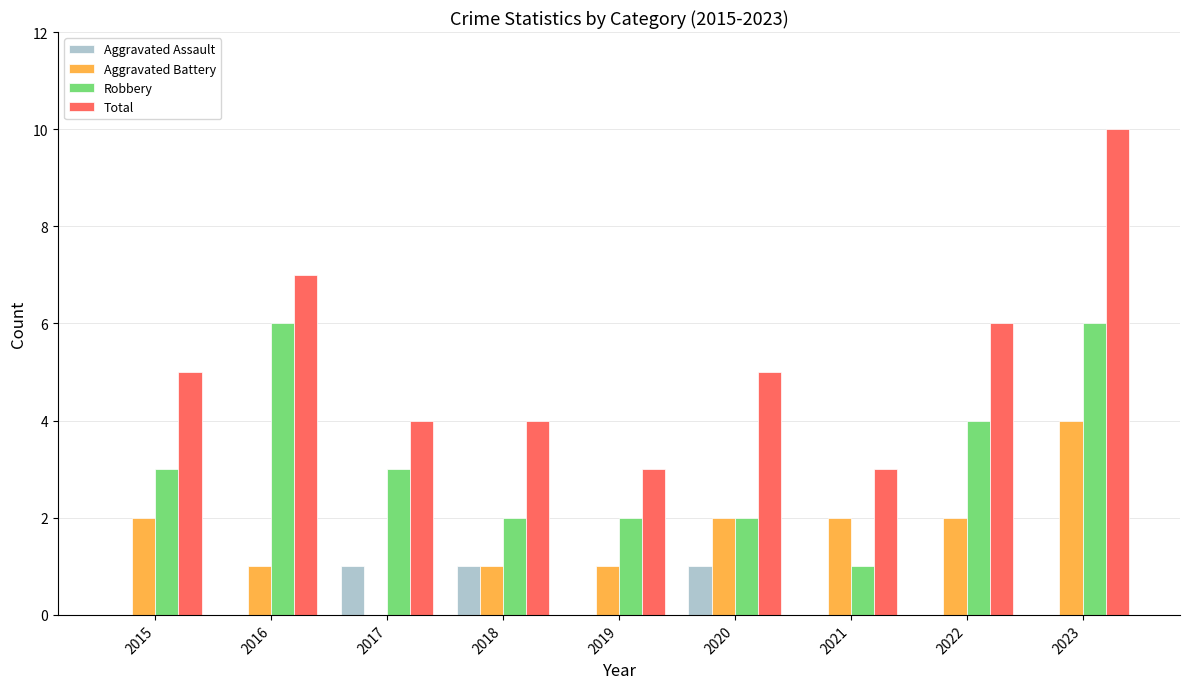

What is the sum of all Aggravated Assault values?

3